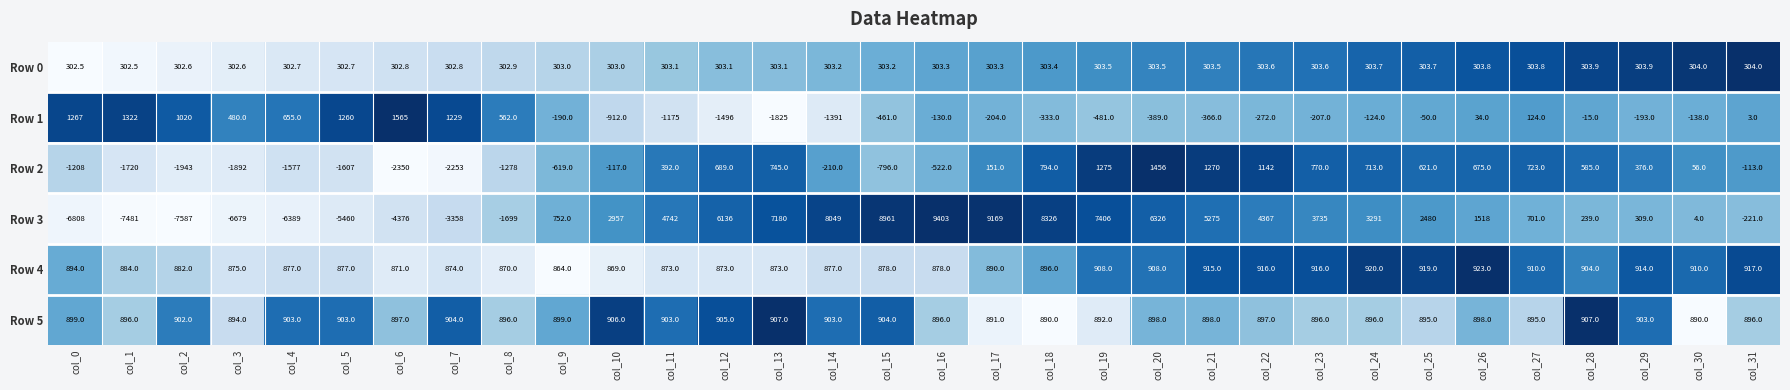

Is it true that Row 3 equals 3291.0 at col_24?

True